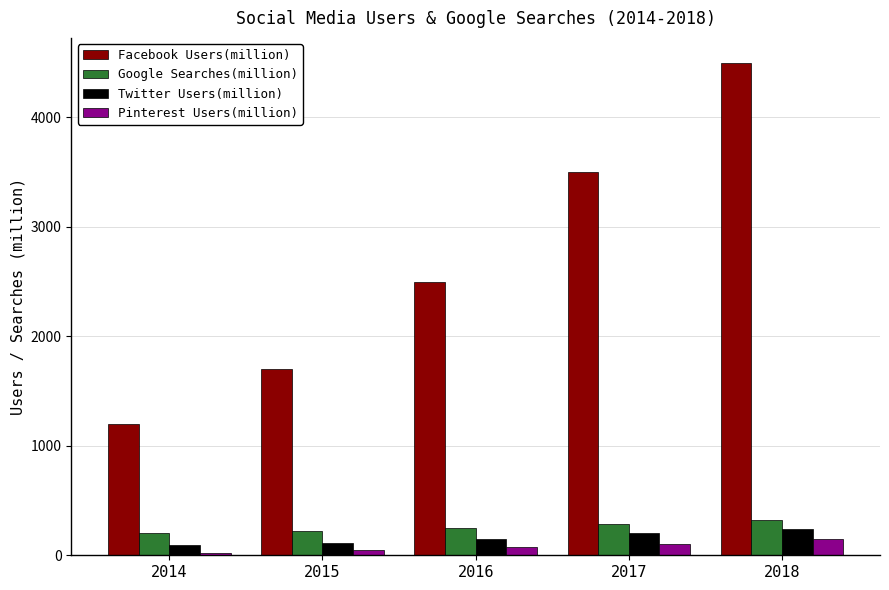

Is it true that Facebook Users(million) equals 7326 at 2018?

False